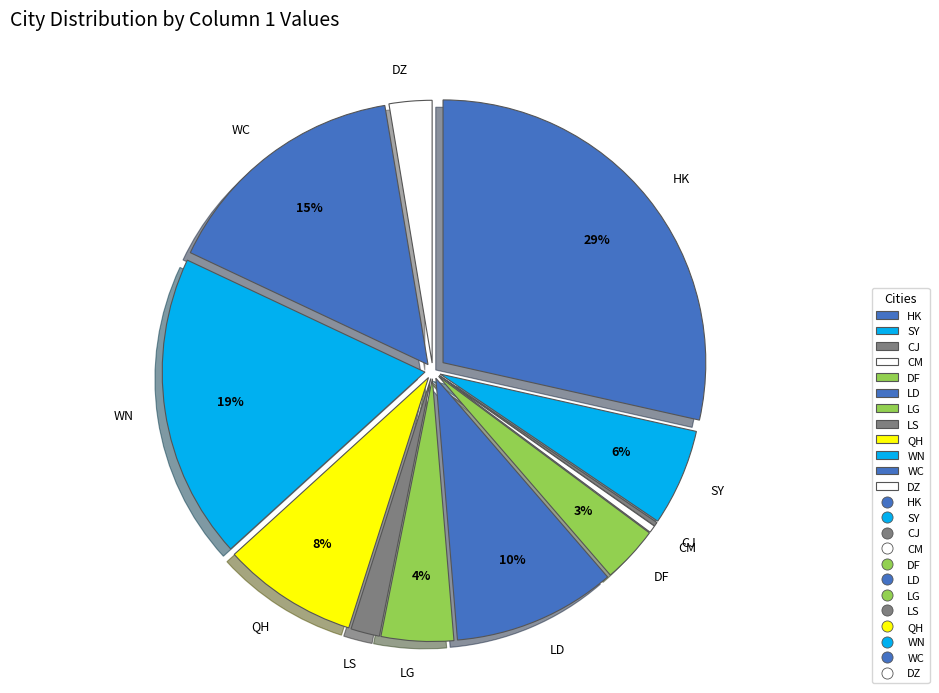

Combined, do DZ and SY account for over 50%?

No